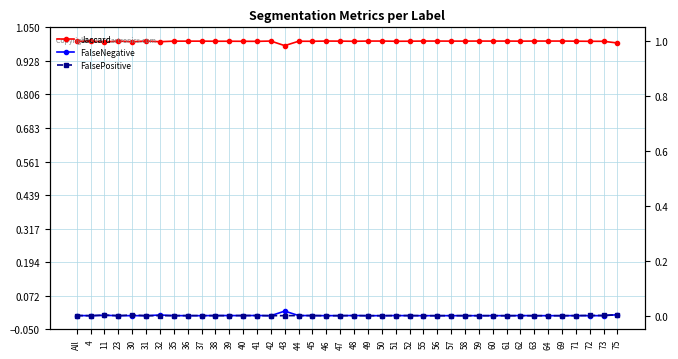

How many values in the FalseNegative series exceed 0?

18